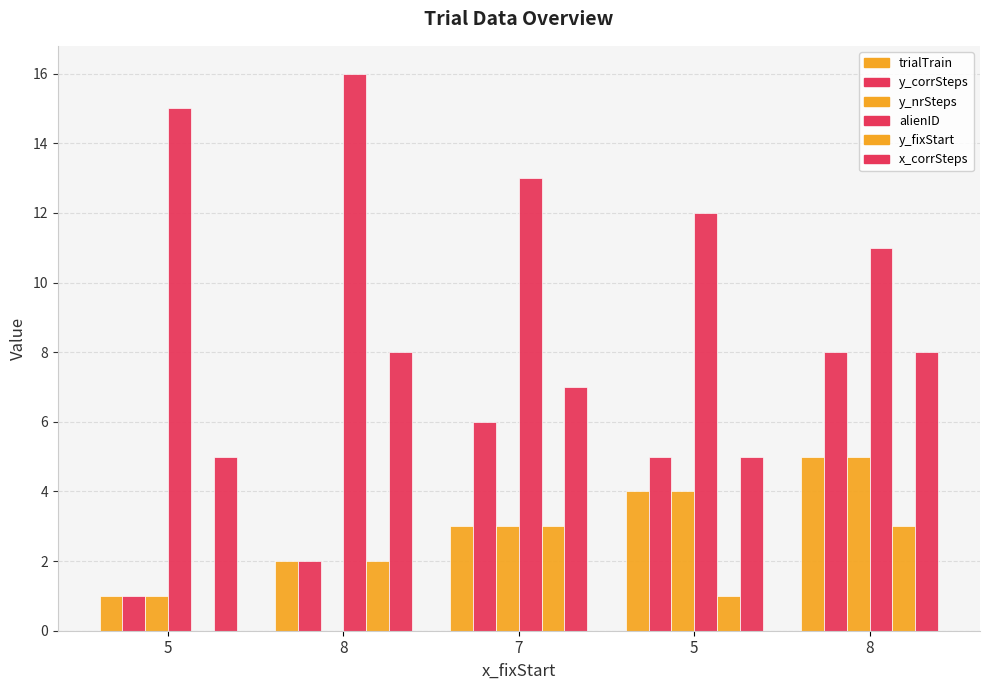

At how many categories does at least one series exceed 2?

5